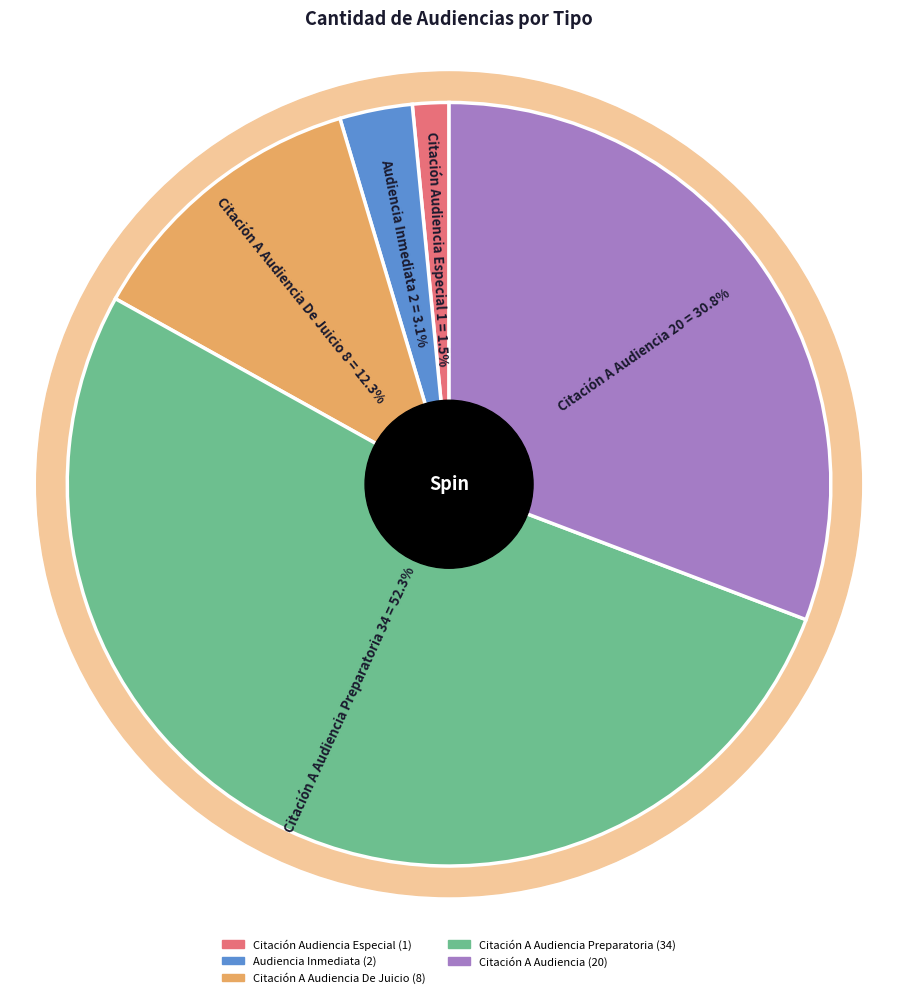

How much of the chart is everything except Citación Audiencia Especial?

98.5%